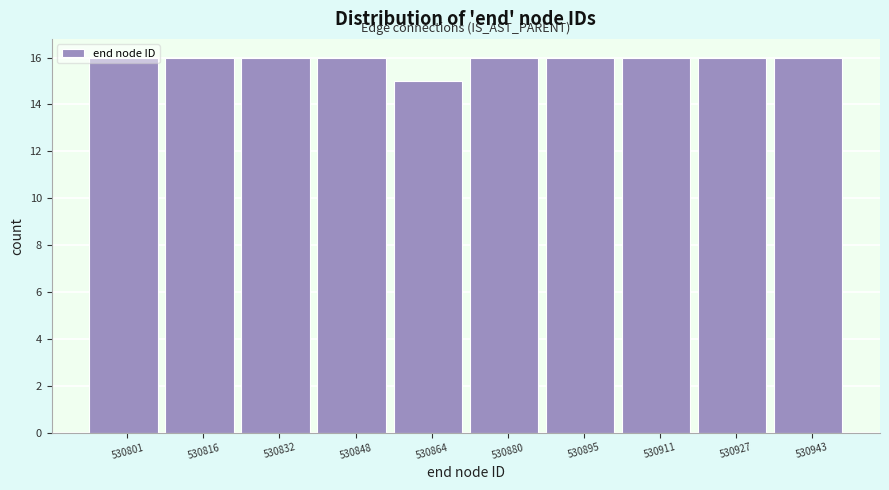

What is the value of the 3rd bar from the left?

16